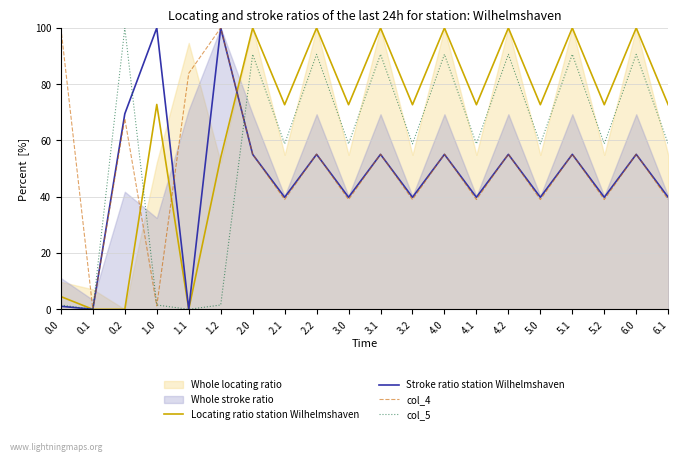

What is the maximum value for Locating ratio station Wilhelmshaven?

100.0